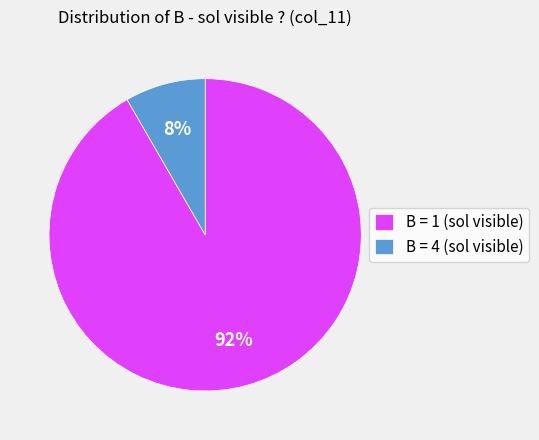

To the nearest percent, what is the combined percentage of B = 4 (sol visible) and B = 1 (sol visible)?

100%